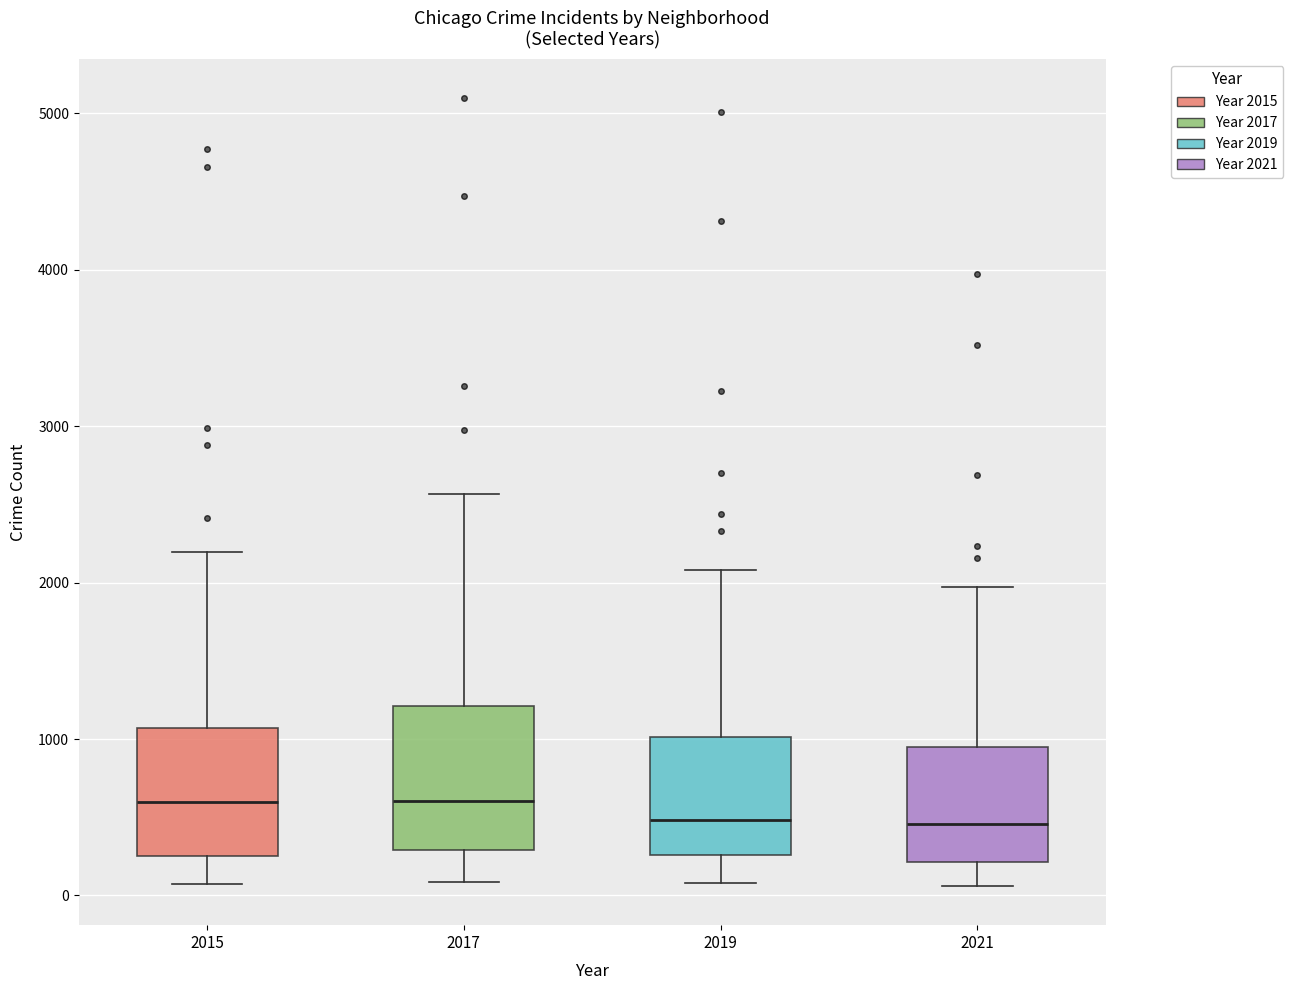

Reading left to right, transcribe this box plot: for each box, give where its median line is, the range the box spans, and where its two whiskers end, as read against the y-axis. The values are not printed on the chart, so give them approximately, as read against the axis.

2015: median 600, box 300 to 1100, whiskers 100 to 2200
2017: median 600, box 300 to 1200, whiskers 100 to 2600
2019: median 500, box 300 to 1000, whiskers 100 to 2100
2021: median 500, box 200 to 900, whiskers 100 to 2000